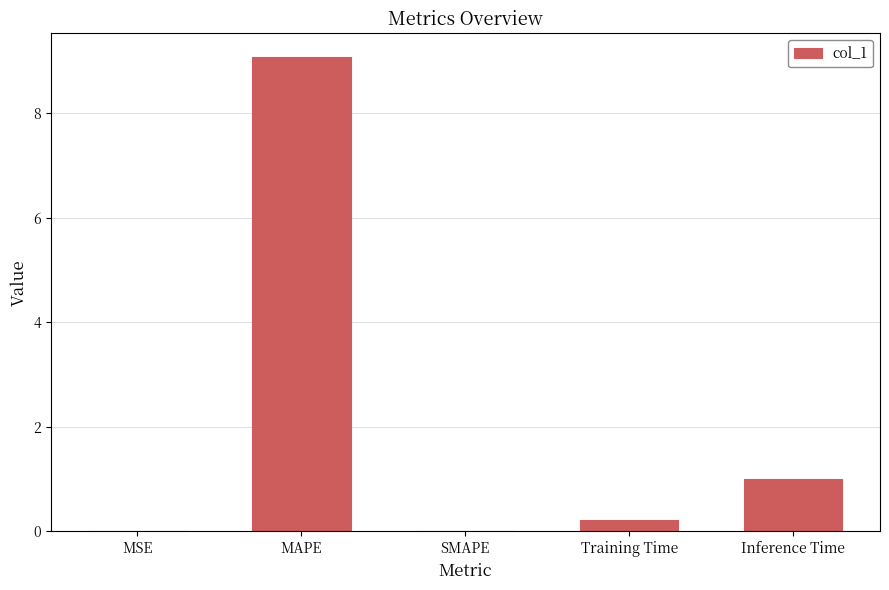

What is the sum of all values?

10.3